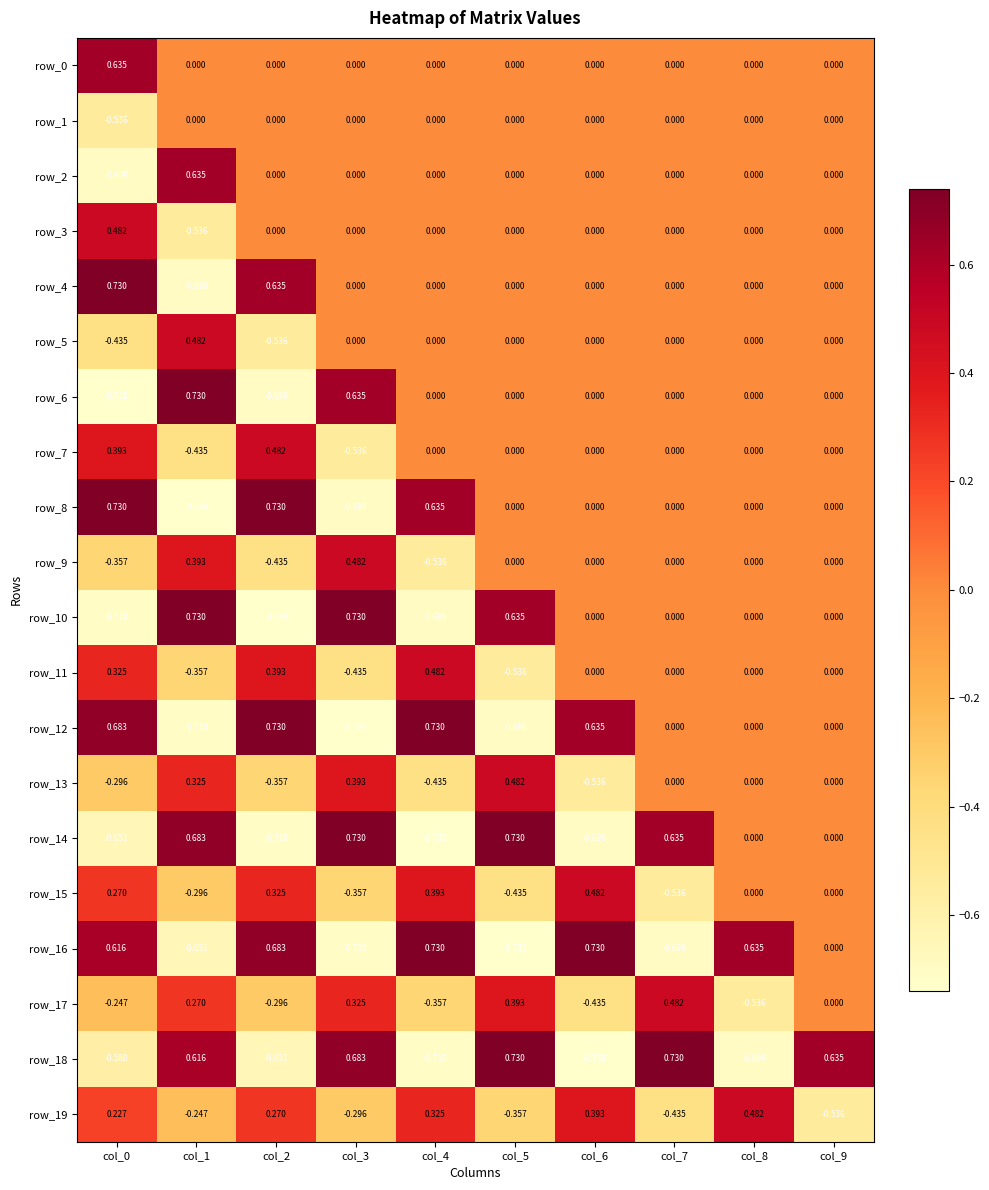

Reading right to left, list all the values displayed in this chart.

row_0: 0.0	0.0	0.0	0.0	0.0	0.0	0.0	0.0	0.0	0.6
row_1: 0.0	0.0	0.0	0.0	0.0	0.0	0.0	0.0	0.0	-0.5
row_2: 0.0	0.0	0.0	0.0	0.0	0.0	0.0	0.0	0.6	-0.7
row_3: 0.0	0.0	0.0	0.0	0.0	0.0	0.0	0.0	-0.5	0.5
row_4: 0.0	0.0	0.0	0.0	0.0	0.0	0.0	0.6	-0.7	0.7
row_5: 0.0	0.0	0.0	0.0	0.0	0.0	0.0	-0.5	0.5	-0.4
row_6: 0.0	0.0	0.0	0.0	0.0	0.0	0.6	-0.7	0.7	-0.7
row_7: 0.0	0.0	0.0	0.0	0.0	0.0	-0.5	0.5	-0.4	0.4
row_8: 0.0	0.0	0.0	0.0	0.0	0.6	-0.7	0.7	-0.7	0.7
row_9: 0.0	0.0	0.0	0.0	0.0	-0.5	0.5	-0.4	0.4	-0.4
row_10: 0.0	0.0	0.0	0.0	0.6	-0.7	0.7	-0.7	0.7	-0.7
row_11: 0.0	0.0	0.0	0.0	-0.5	0.5	-0.4	0.4	-0.4	0.3
row_12: 0.0	0.0	0.0	0.6	-0.7	0.7	-0.7	0.7	-0.7	0.7
row_13: 0.0	0.0	0.0	-0.5	0.5	-0.4	0.4	-0.4	0.3	-0.3
row_14: 0.0	0.0	0.6	-0.7	0.7	-0.7	0.7	-0.7	0.7	-0.7
row_15: 0.0	0.0	-0.5	0.5	-0.4	0.4	-0.4	0.3	-0.3	0.3
row_16: 0.0	0.6	-0.7	0.7	-0.7	0.7	-0.7	0.7	-0.7	0.6
row_17: 0.0	-0.5	0.5	-0.4	0.4	-0.4	0.3	-0.3	0.3	-0.2
row_18: 0.6	-0.7	0.7	-0.7	0.7	-0.7	0.7	-0.7	0.6	-0.6
row_19: -0.5	0.5	-0.4	0.4	-0.4	0.3	-0.3	0.3	-0.2	0.2